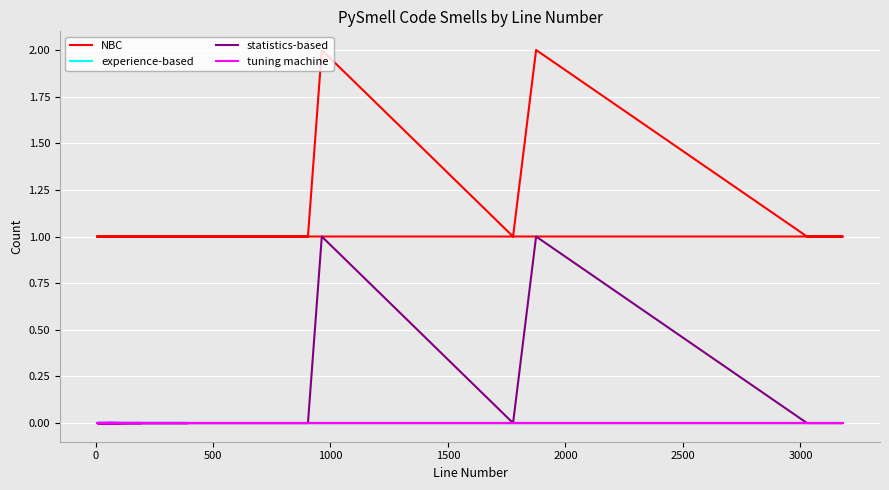

Is this an area chart (filled region under the line)?

No